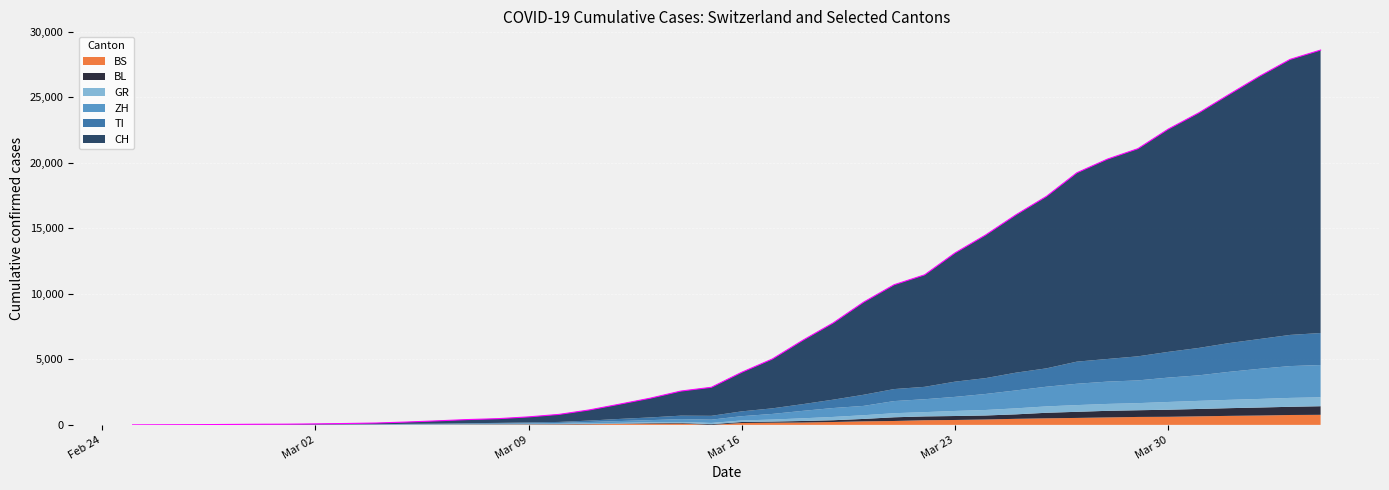

Count the number of data series in this chart.

6